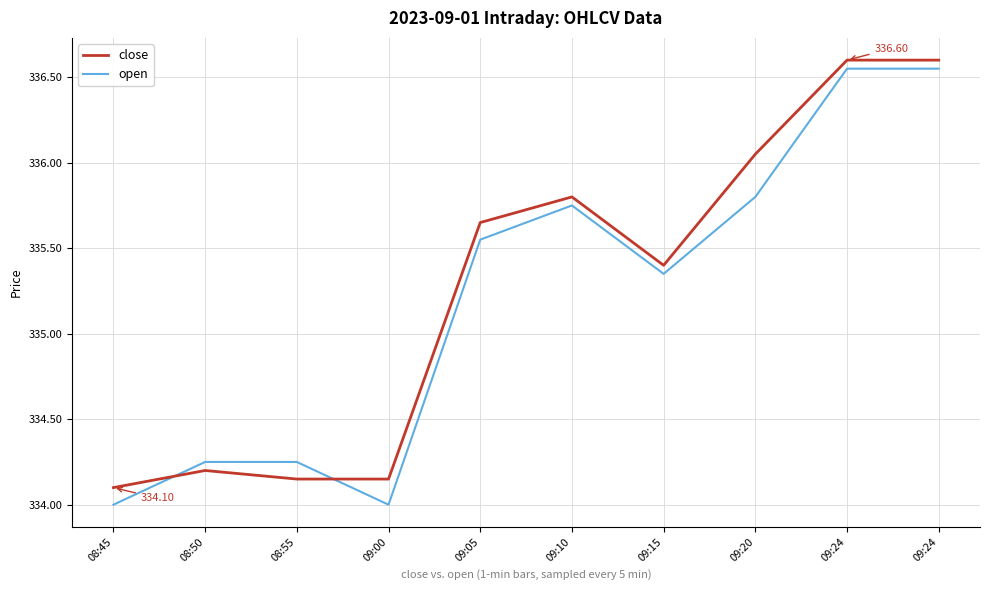

Where is the first local maximum for close?

08:50